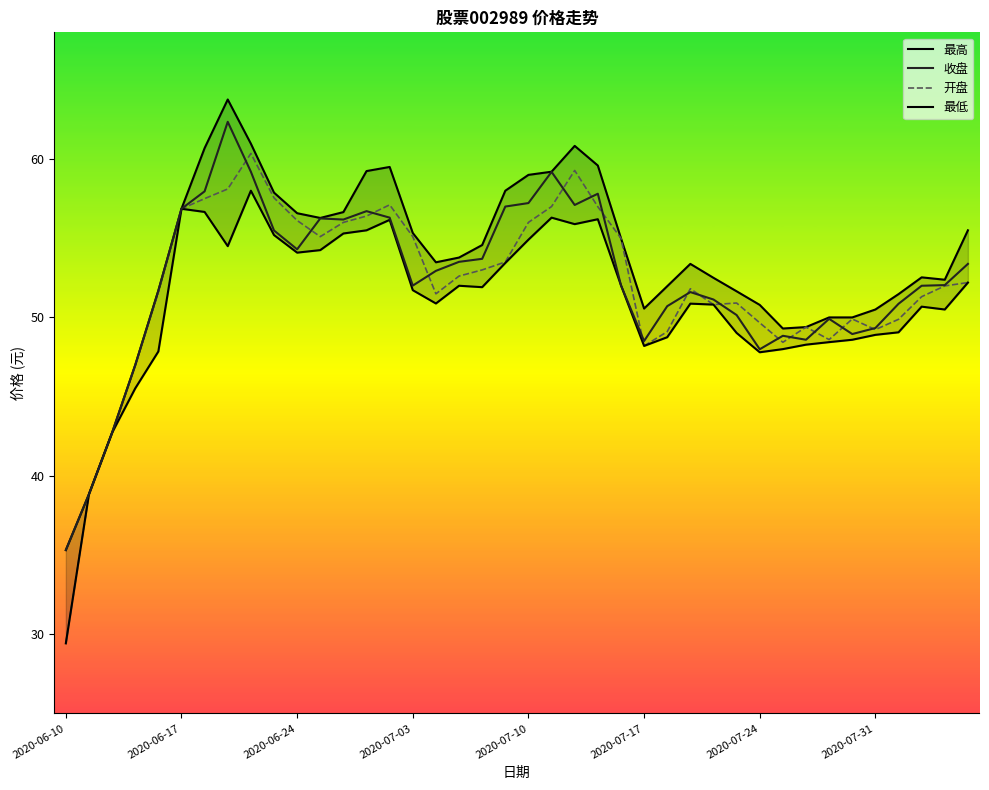

At how many categories does at least one series exceed 50?

32